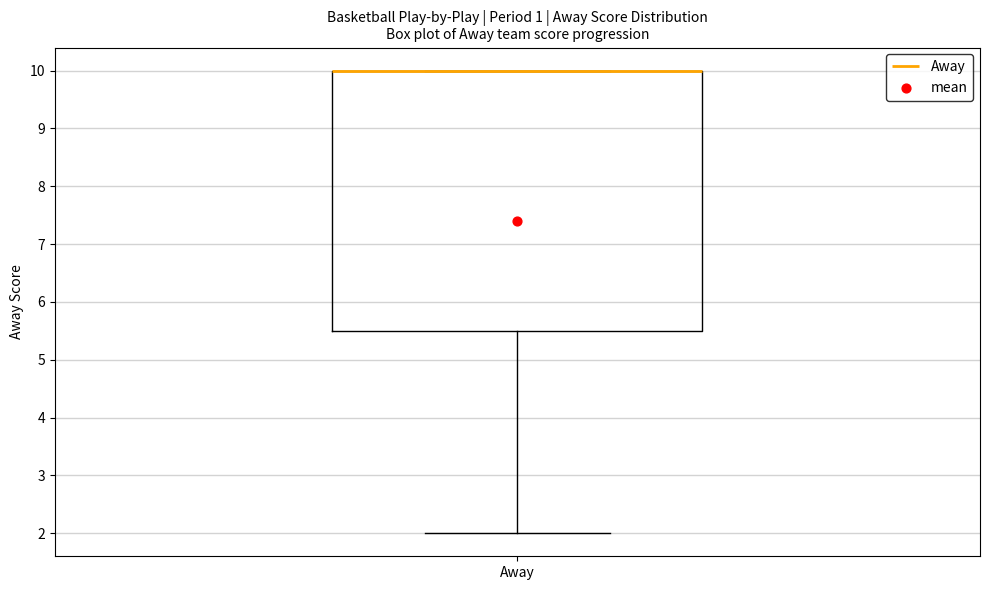

Read this box plot against the y-axis: the position of the median line, the range covered by the box, and the ends of both whiskers. The values are not printed on the chart, so give them approximately, as read against the axis.

median 10.0 (drawn on the box's upper edge), box 5.5 to 10.0, whiskers 2.0 to 10.0